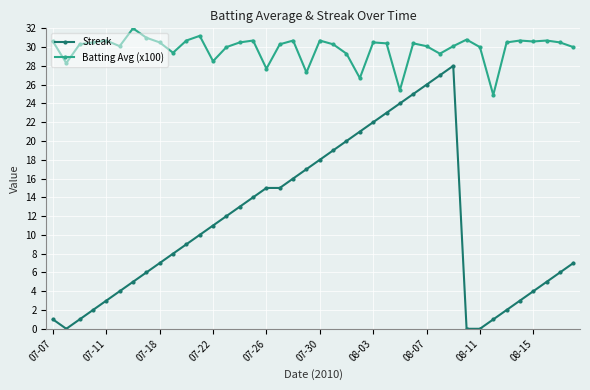

What is the maximum value for Batting Avg (x100)?

32.0